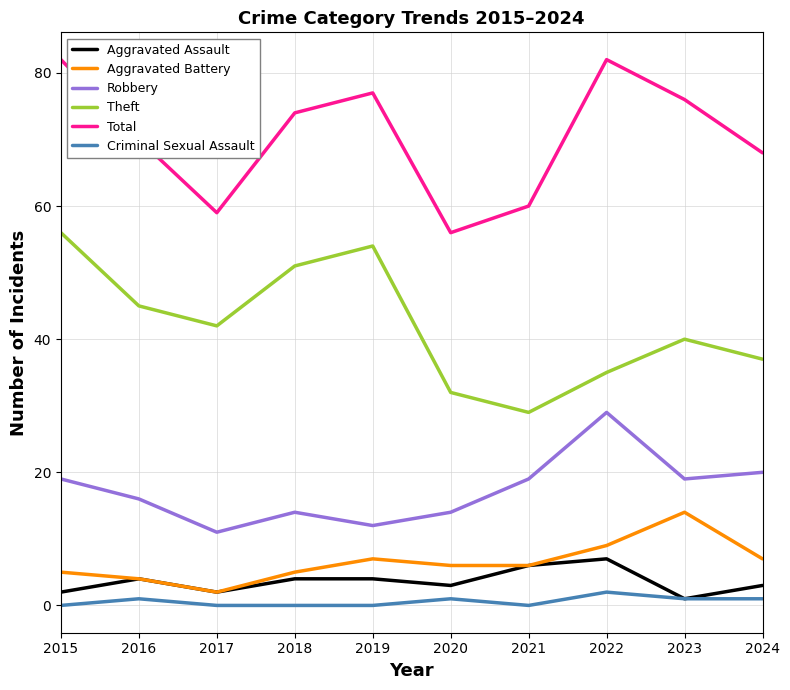

What is the difference between the highest and lowest values at 2016?

69